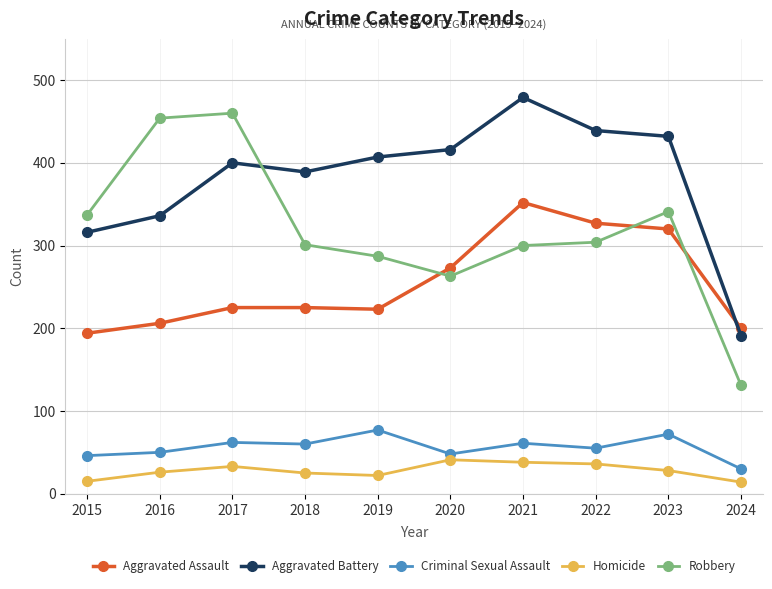

At which category is the sum across all series the highest?

2021